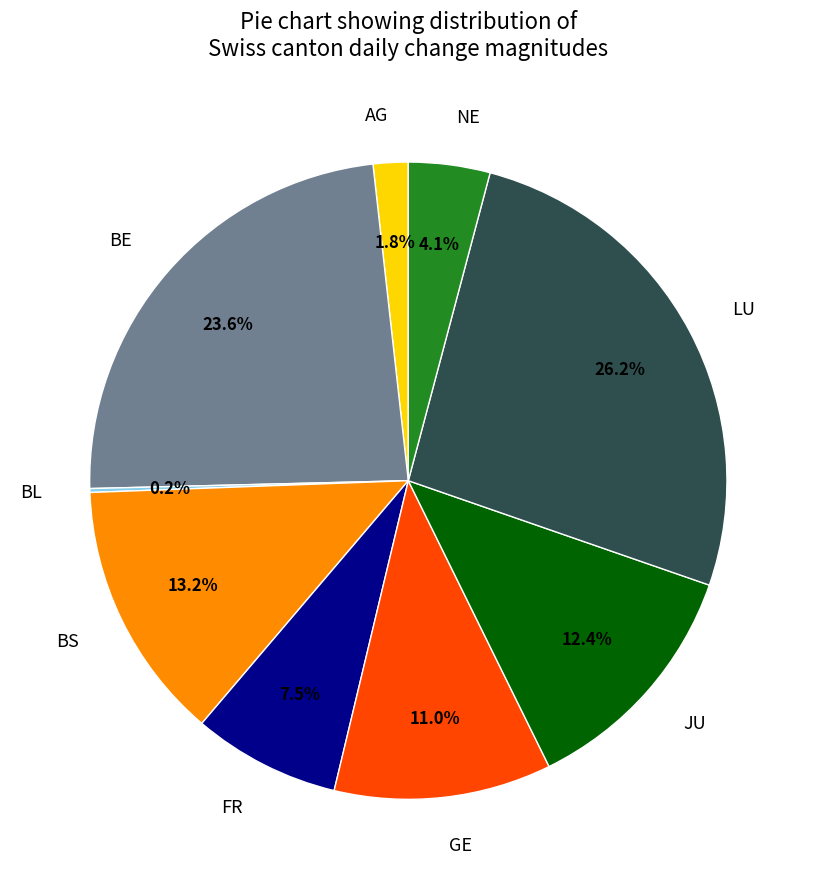

Approximately how many times larger is the value at BE compared to JU?

1.9